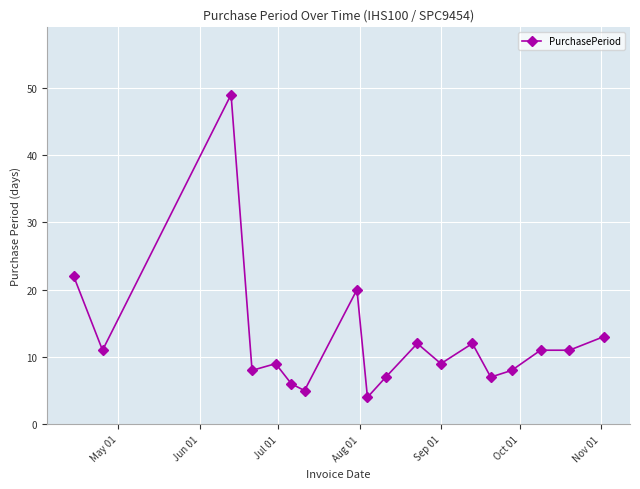

What is the minimum value shown in the chart?

4